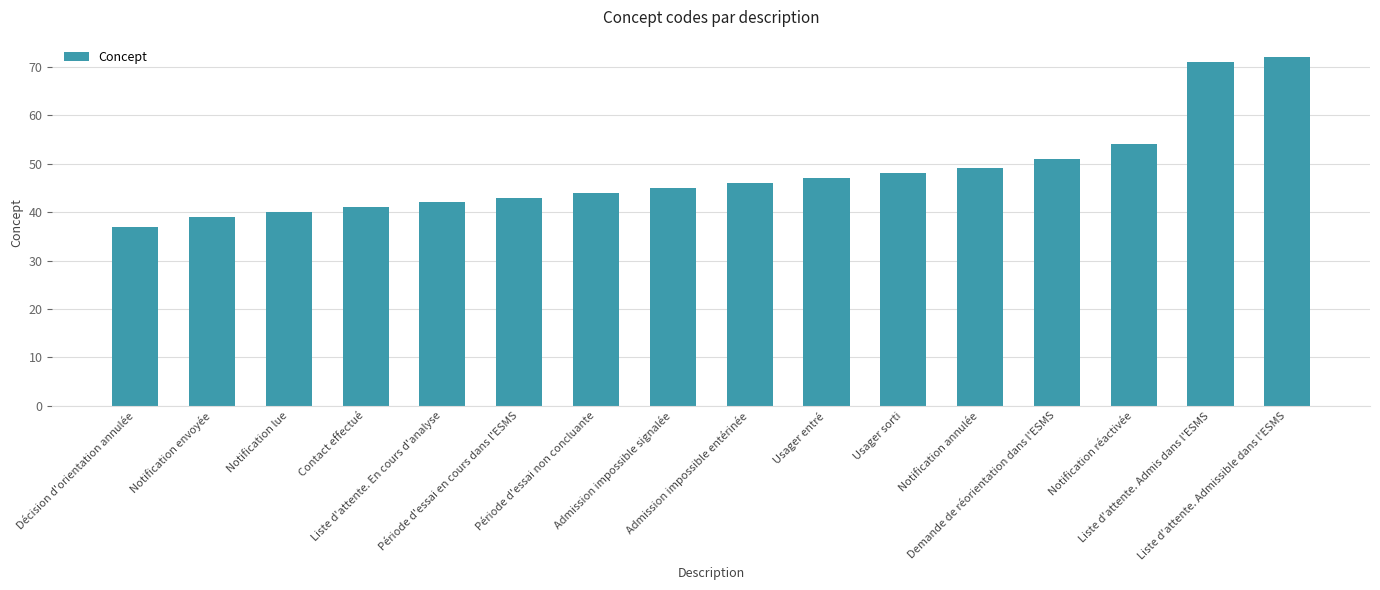

How many data points are less than 46?

8